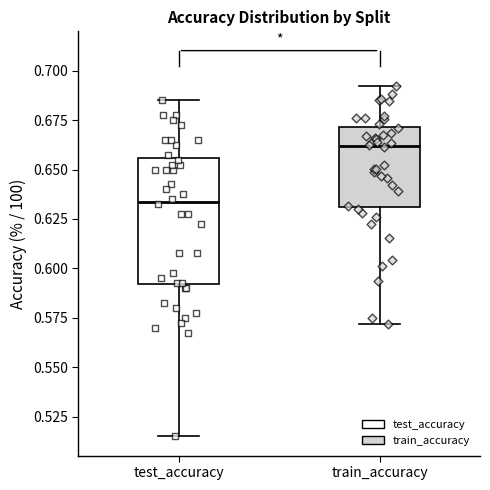

Which box's median line is the highest?

train_accuracy